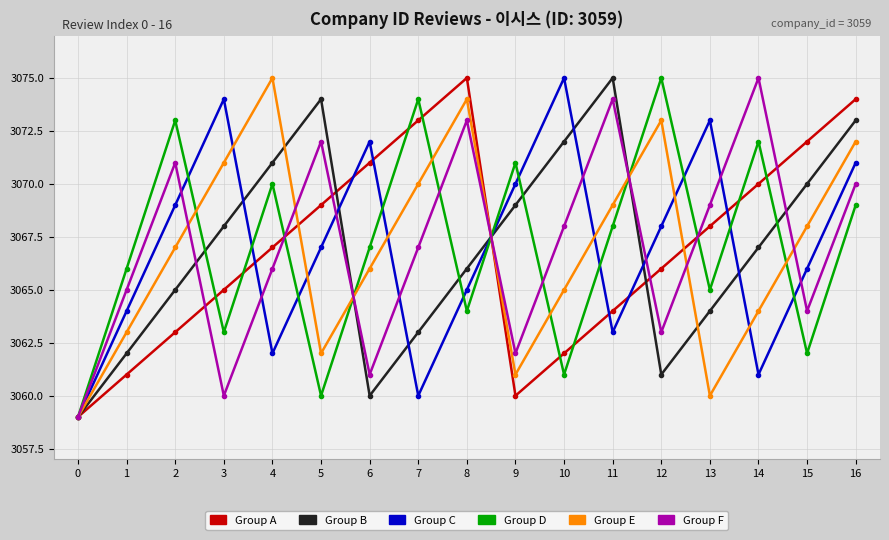

Is it true that Group E equals 4099 at 7?

False